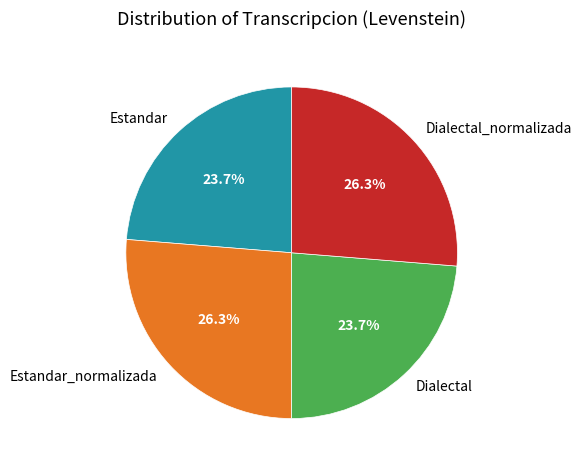

Count the number of slices in the pie.

4